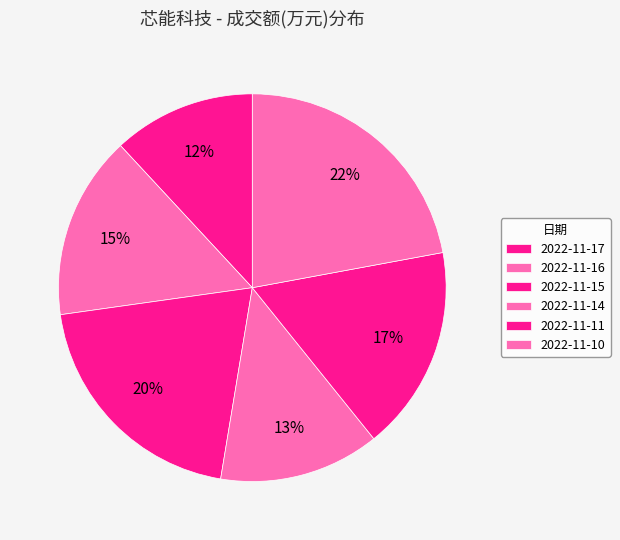

Rank the categories by value from highest to lowest.

2022-11-10, 2022-11-15, 2022-11-11, 2022-11-16, 2022-11-14, 2022-11-17